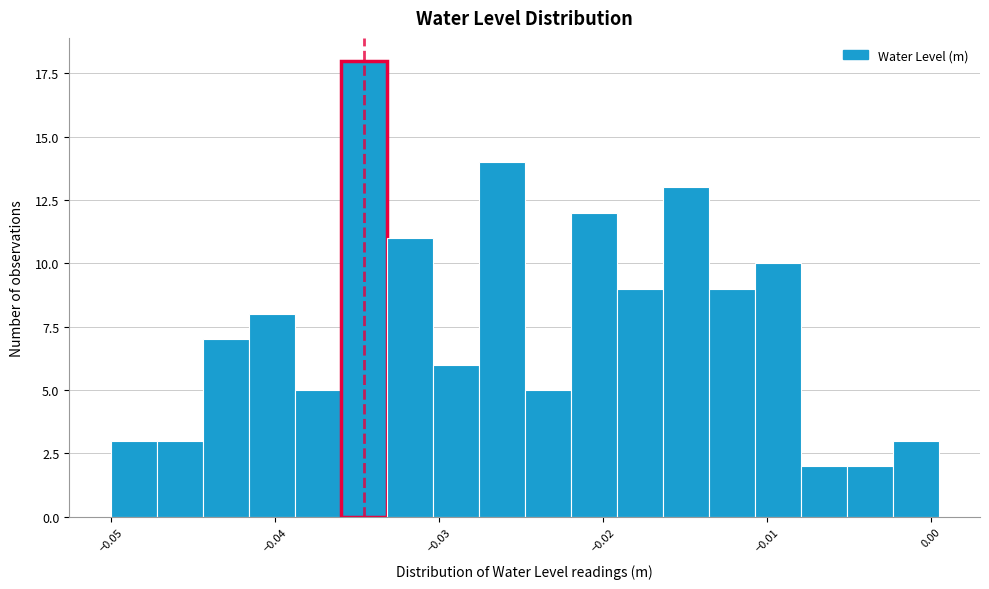

Read against the x-axis, roughly where is the centre of the tallest bar?

-0.035